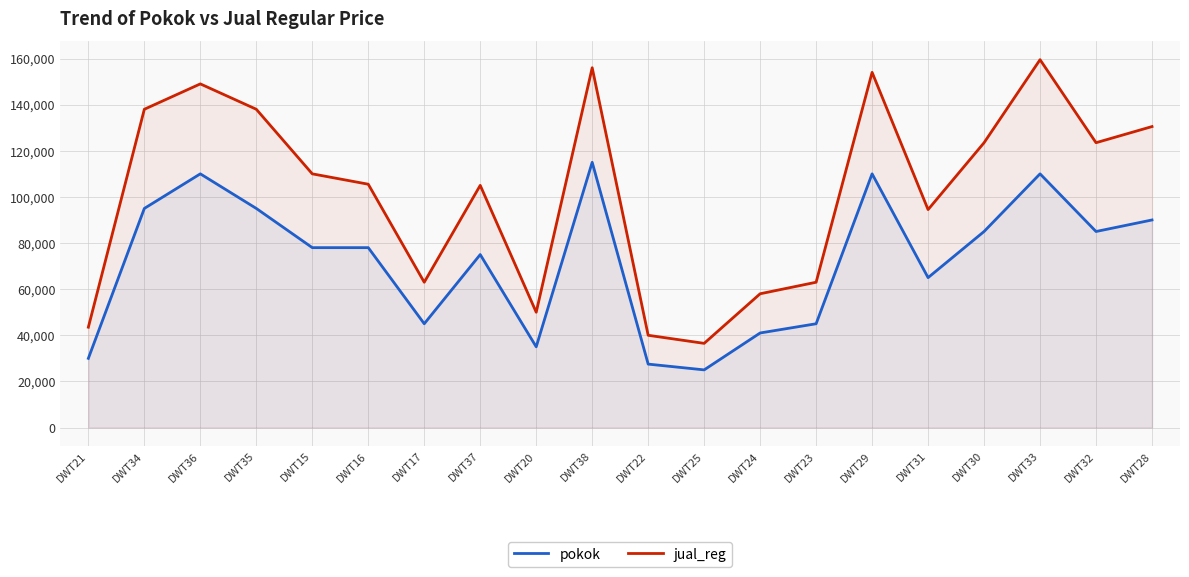

What is the value of the jual_reg point at the 3rd from the left?

149000